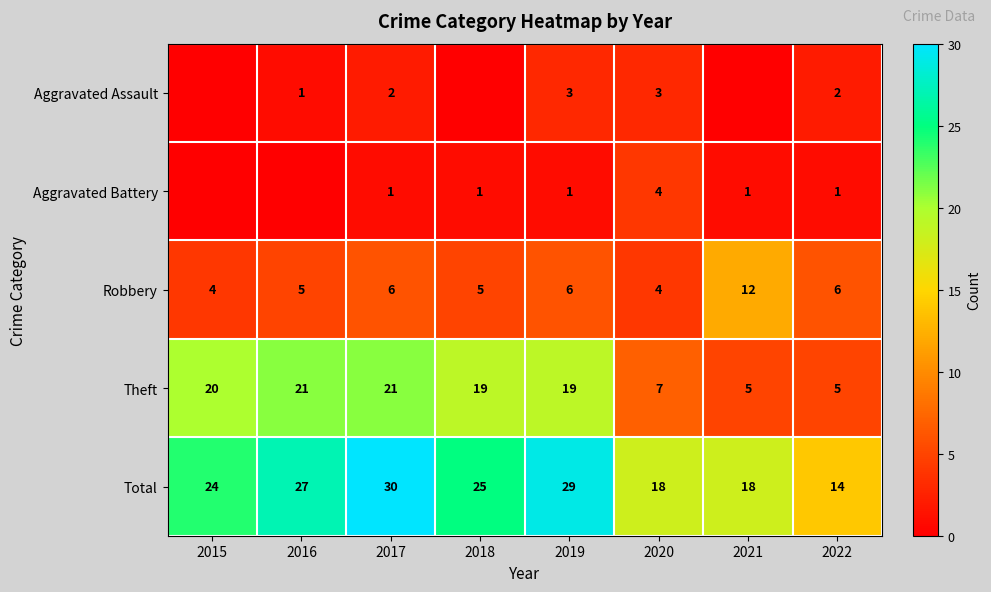

Is the value of Total at 2019 greater than the value of Robbery at 2017?

Yes